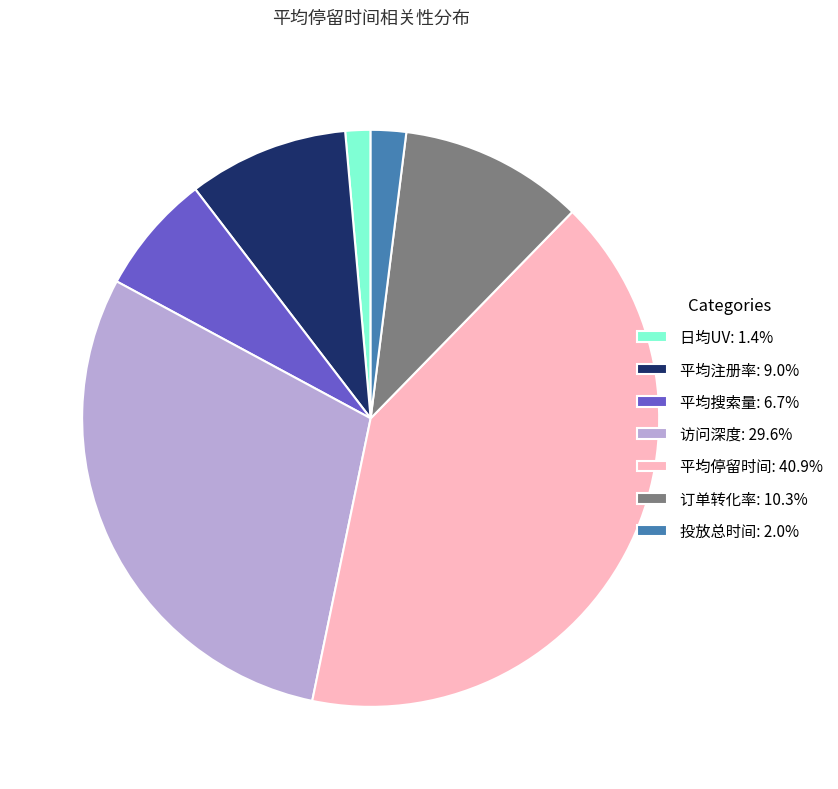

Rank the categories by value from lowest to highest.

日均UV, 投放总时间, 平均搜索量, 平均注册率, 订单转化率, 访问深度, 平均停留时间